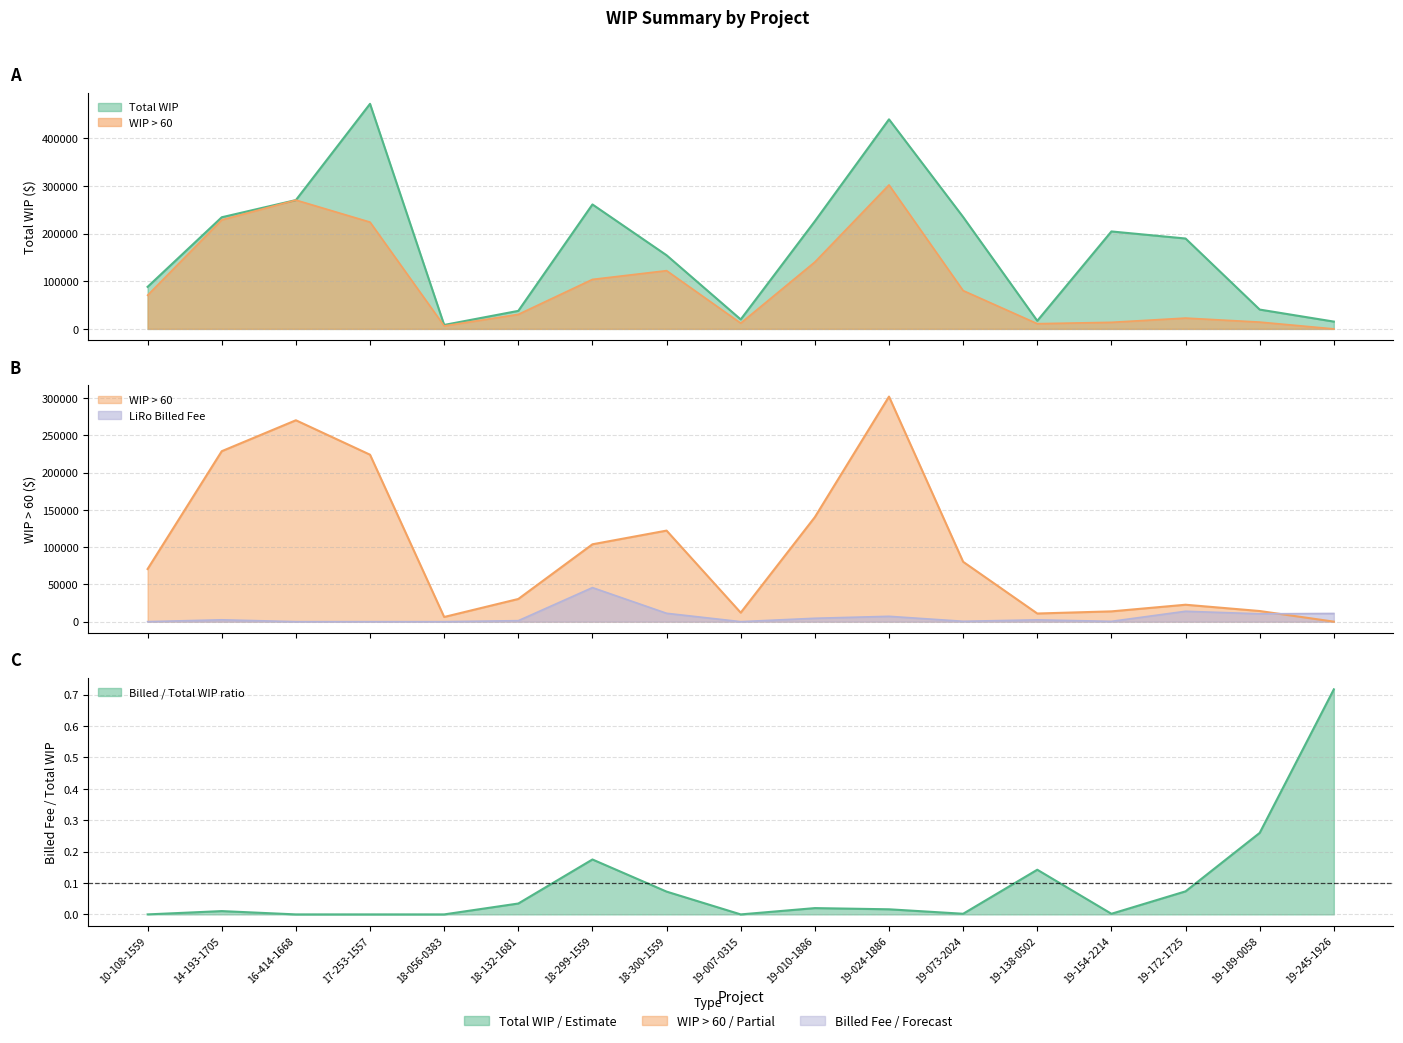

Does the chart have visible grid lines?

Yes